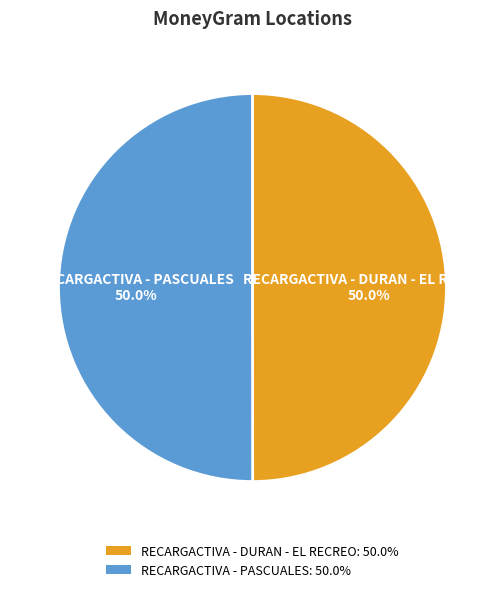

What is the ratio of the value at RECARGACTIVA - DURAN - EL RECREO: 50.0% to the value at RECARGACTIVA - PASCUALES: 50.0%?

1.0